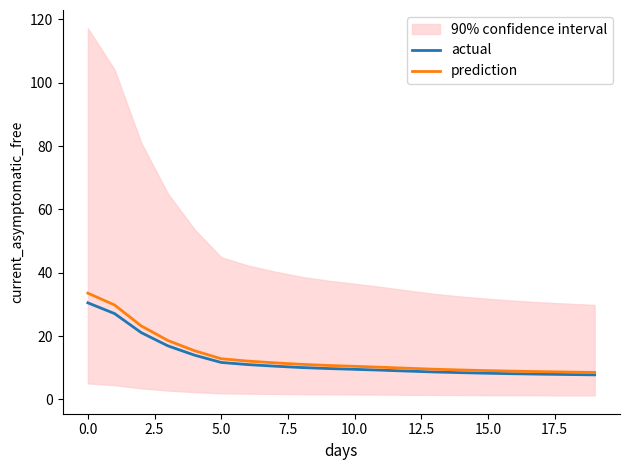

Reading right to left, list all the values displayed in this chart.

actual: 7.8	7.9	8.0	8.1	8.3	8.5	8.7	9.0	9.2	9.5	9.8	10.1	10.5	11.0	11.7	14.0	16.9	21.1	27.1	30.5
prediction: 8.6	8.7	8.8	8.9	9.1	9.3	9.5	9.9	10.2	10.5	10.7	11.1	11.6	12.1	12.9	15.4	18.6	23.2	29.8	33.6